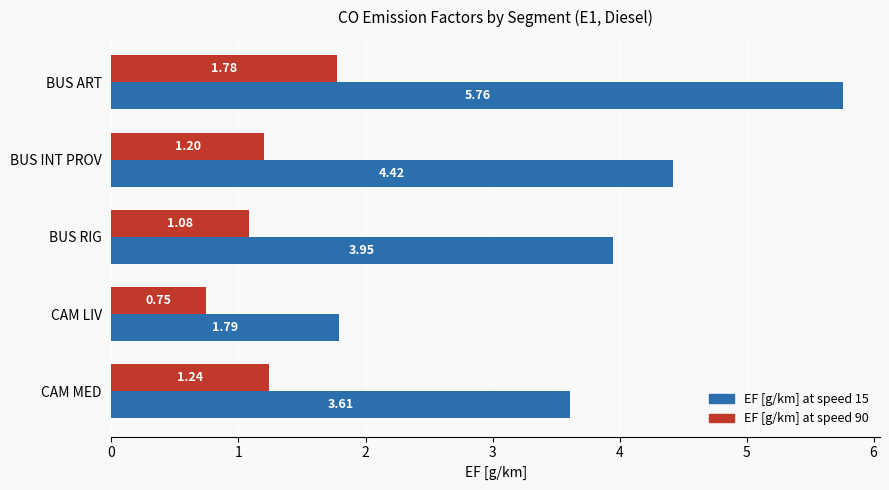

What is the sum of all EF [g/km] at speed 90 values?

6.0